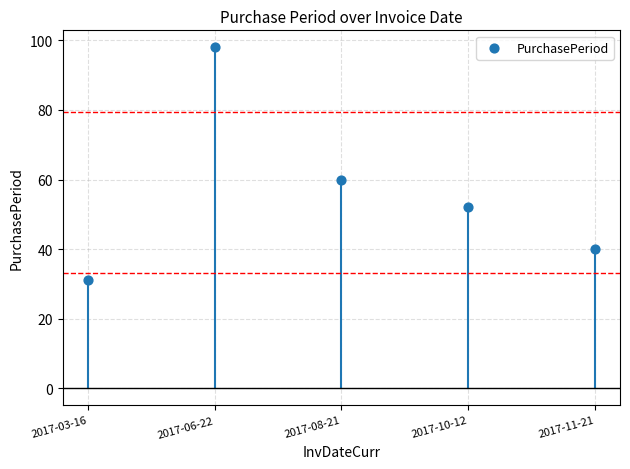

What Y value in the scatter plot is closest to 64?

60